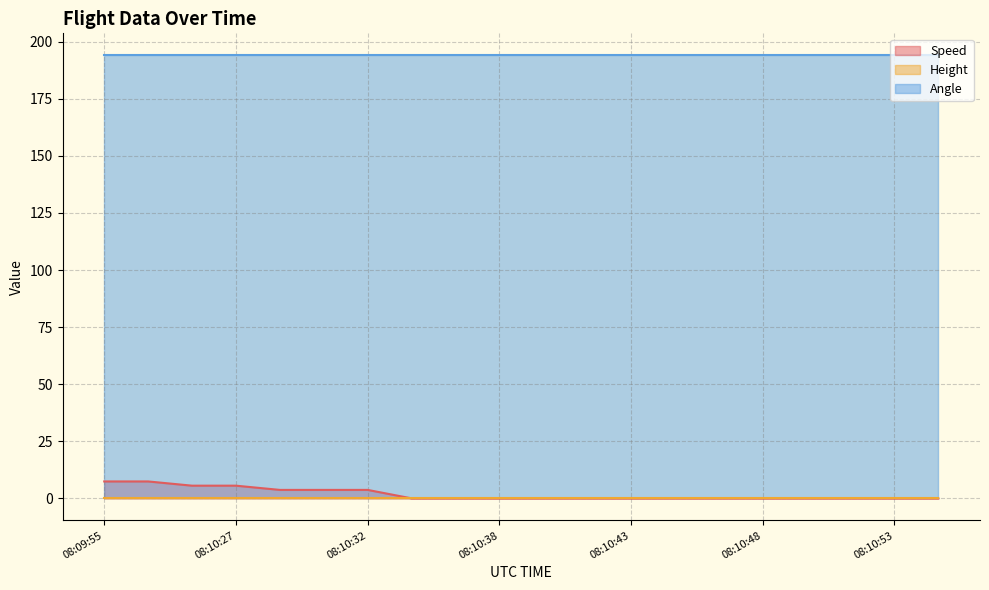

What is the label of the 6th point from the right?

08:10:48